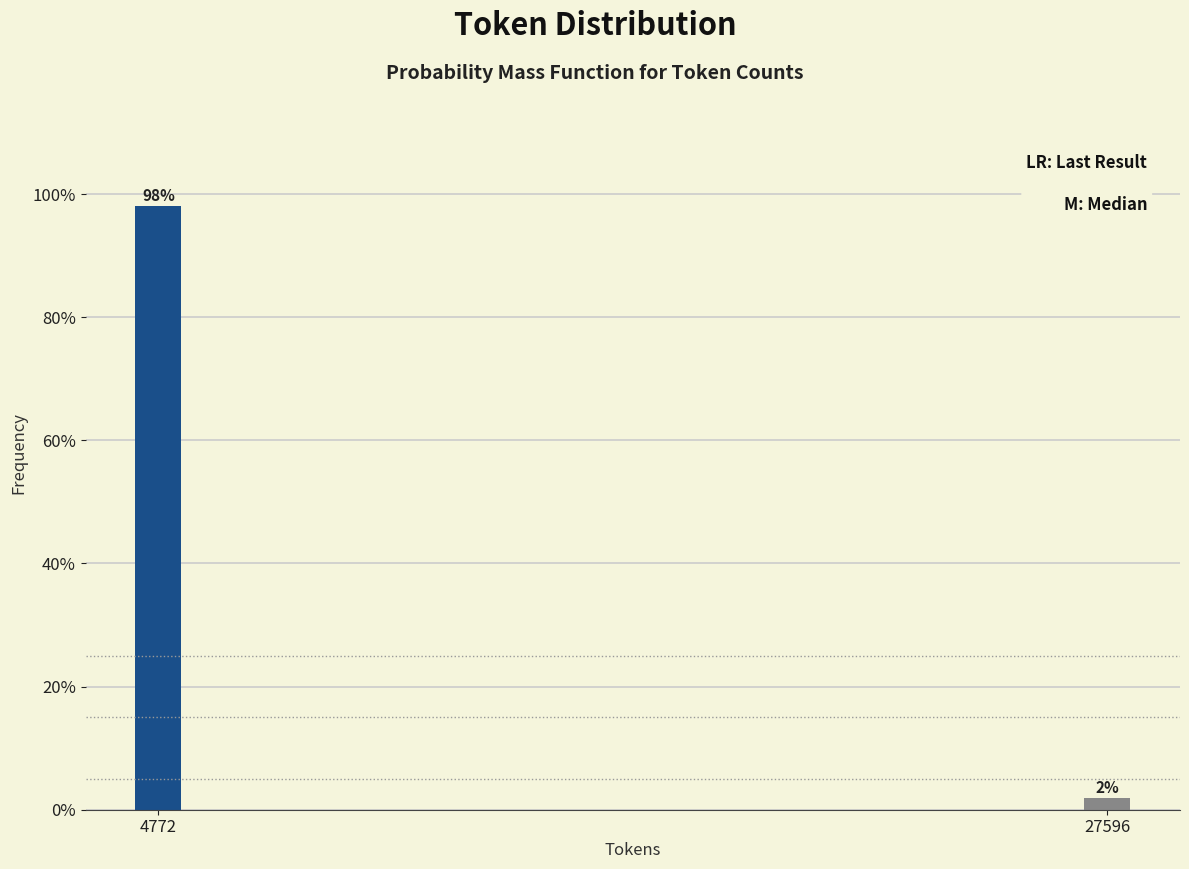

Where does the data first go above 98?

4772